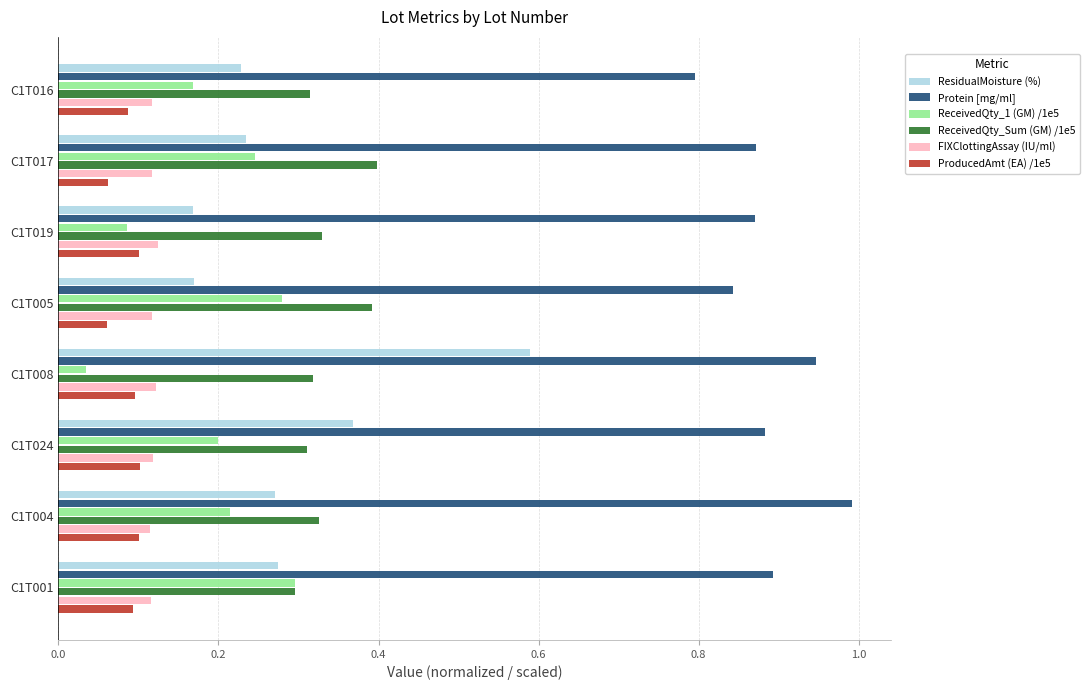

What are all the series names shown in the legend?

ResidualMoisture (%), Protein [mg/ml], ReceivedQty_1 (GM) /1e5, ReceivedQty_Sum (GM) /1e5, FIXClottingAssay (IU/ml), ProducedAmt (EA) /1e5